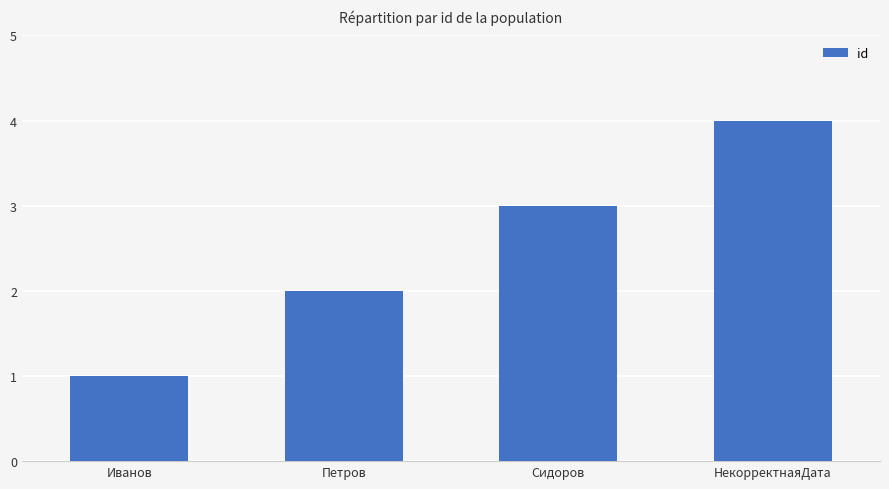

Count the number of data series in this chart.

1